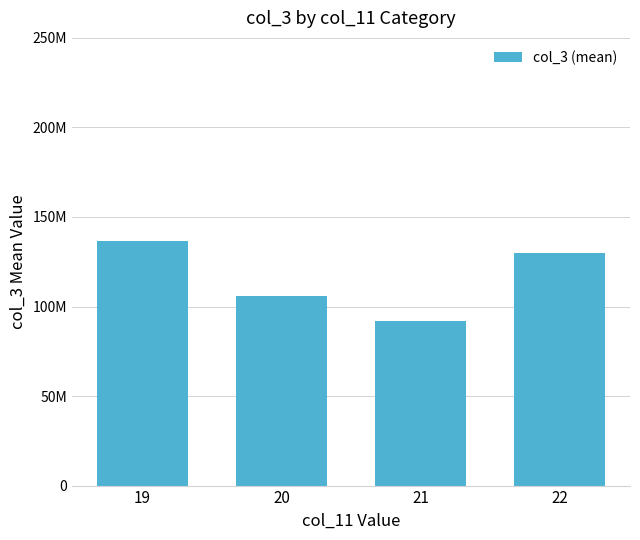

Reading right to left, list all the values displayed in this chart.

130101589.8	92136620.0	105635706.9	136683860.9